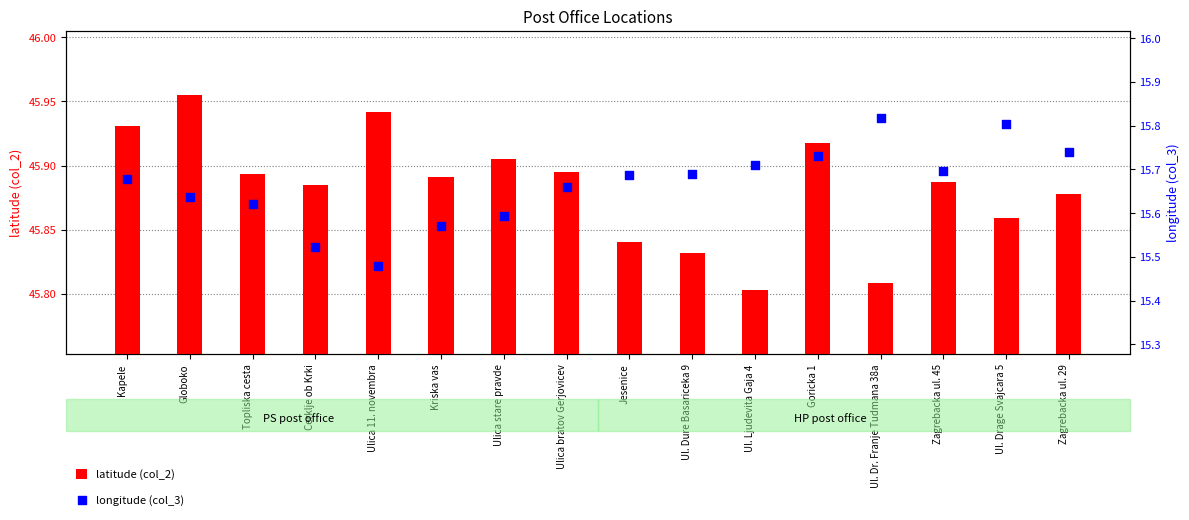

Is the value of longitude (col_3) at Jesenice greater than the value of latitude (col_2) at Goricka 1?

No